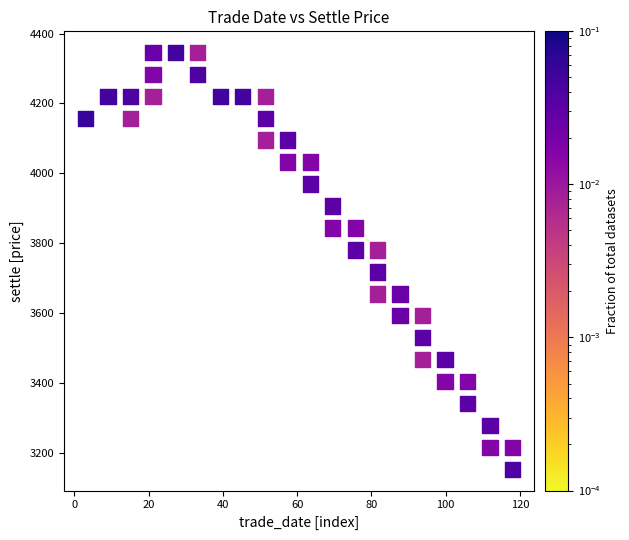

What is the range of Y values (max minus min)?

1195.1